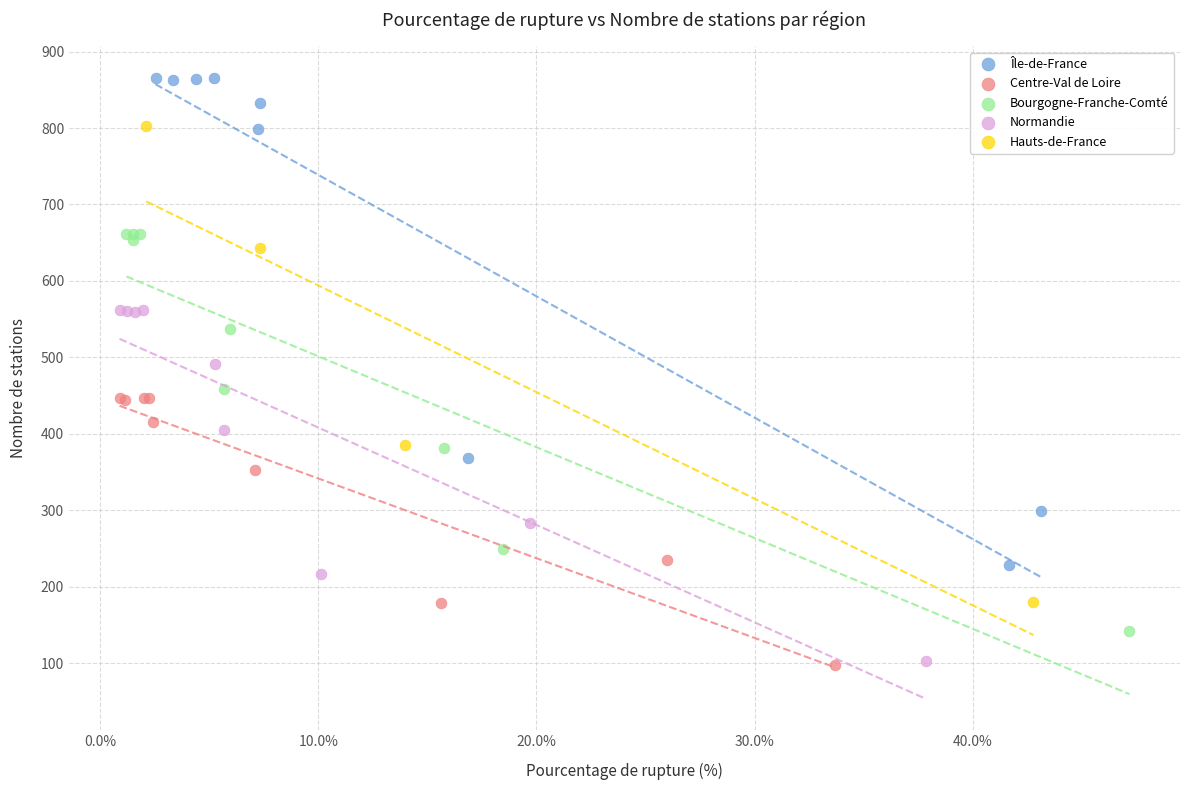

Which series has the largest Y range (max minus min)?

Île-de-France